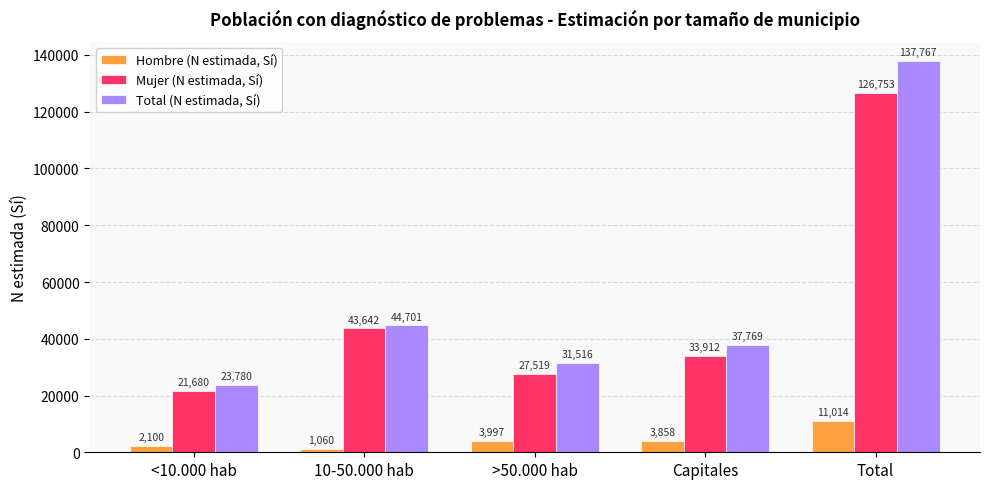

Which series has the largest range (max minus min)?

Total (N estimada, Sí)